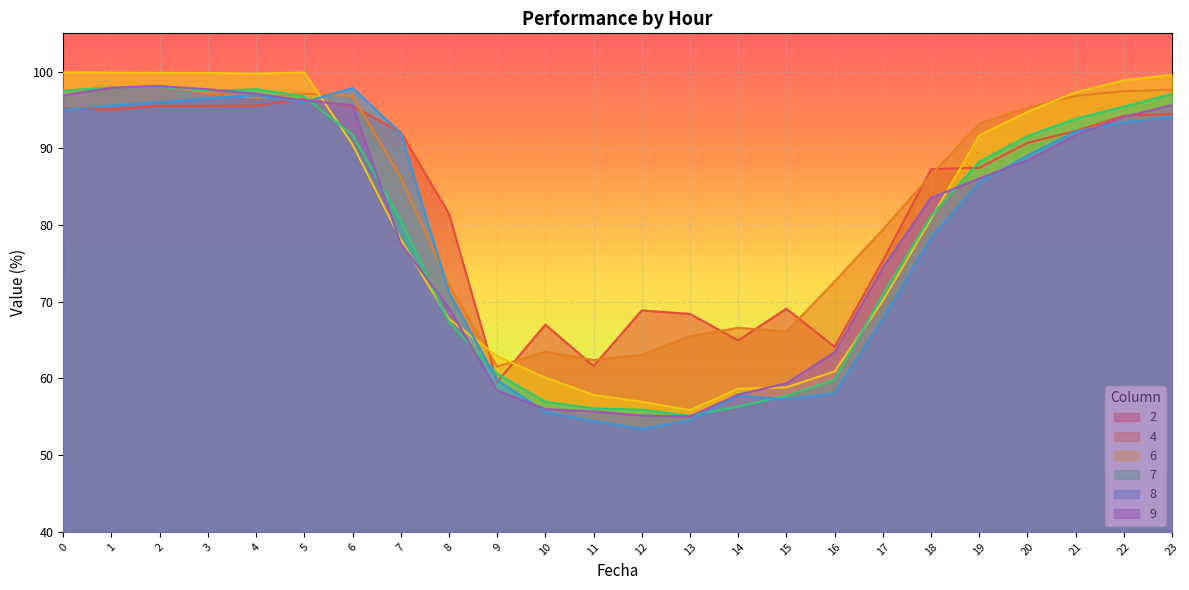

Is it true that 6 equals 167.8 at 2?

False